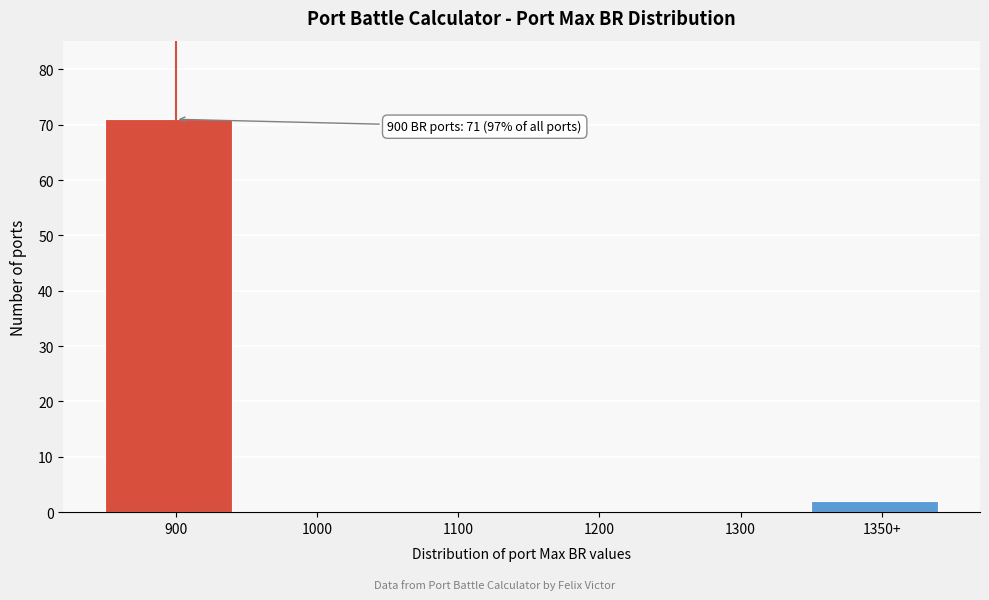

Reading right to left, extract all data points from this chart.

1350+=2	1300=0	1200=0	1100=0	1000=0	900=71